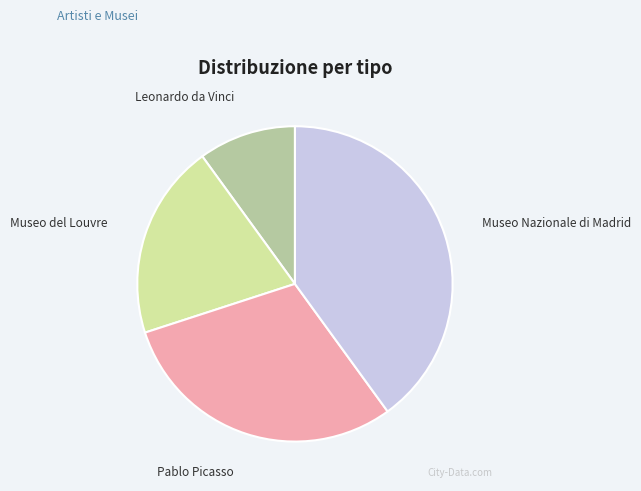

Does Pablo Picasso account for over 50% of the chart?

No